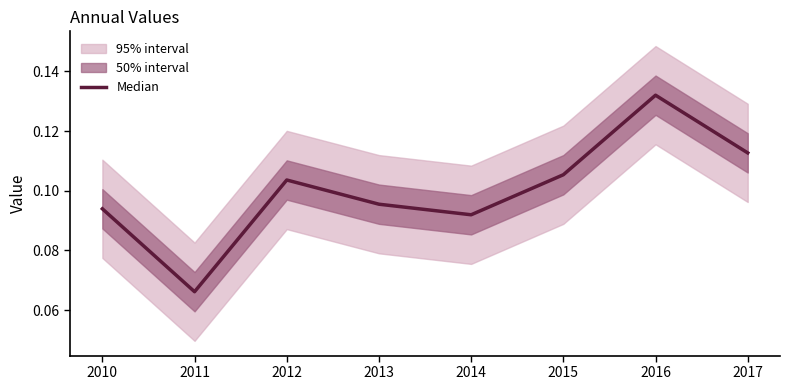

List the labels in order of value, smallest first.

2011, 2014, 2010, 2013, 2012, 2015, 2017, 2016